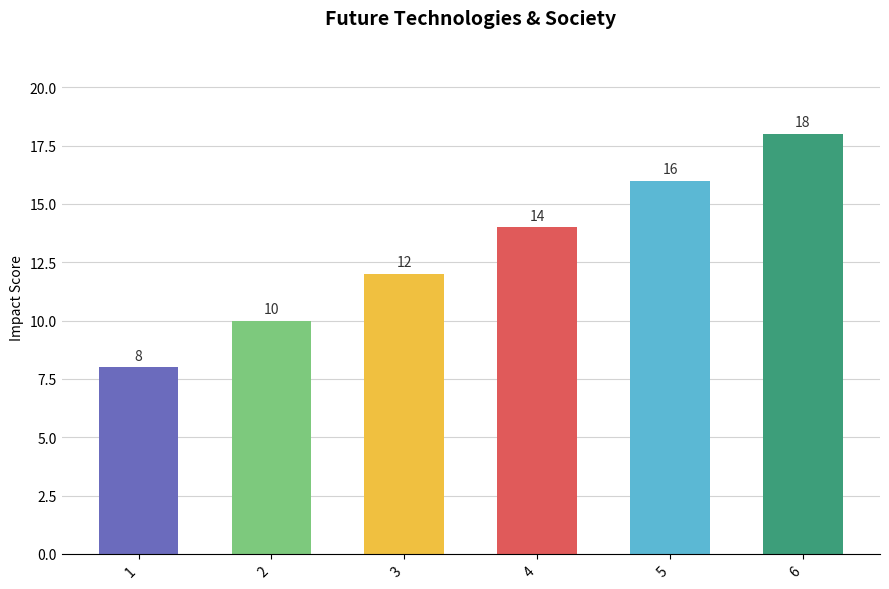

Rank the categories by value from lowest to highest.

1, 2, 3, 4, 5, 6